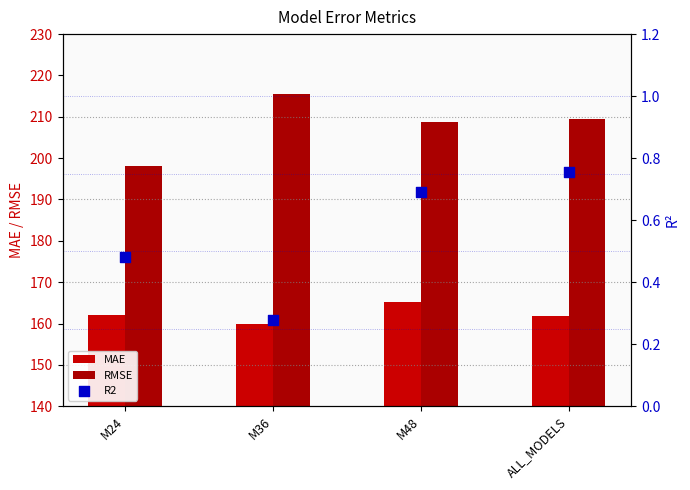

Which series has the largest total across all categories?

RMSE